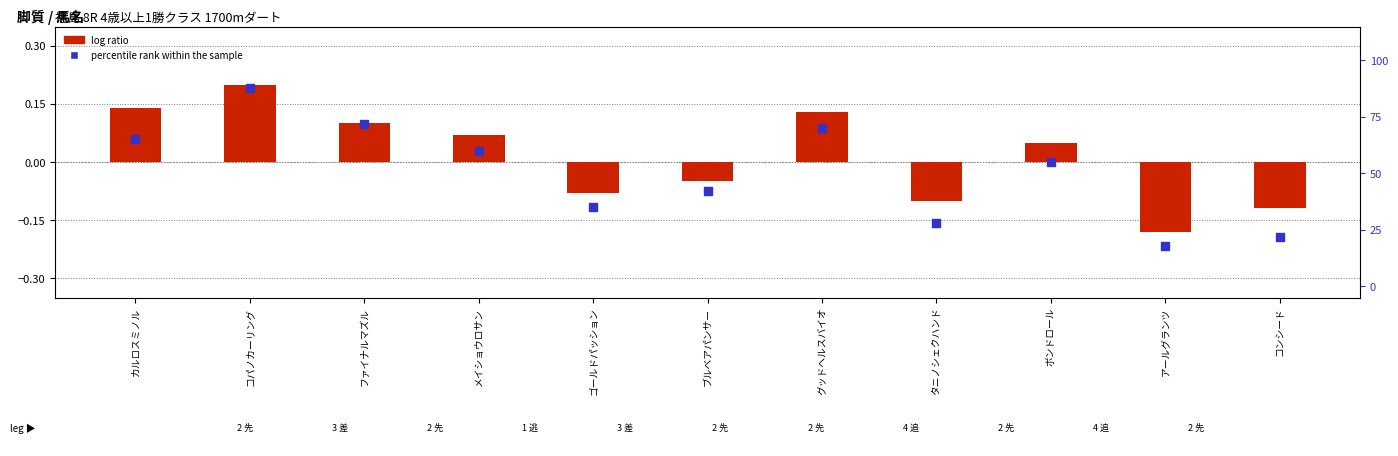

Which series contains the highest Y value?

percentile rank within the sample